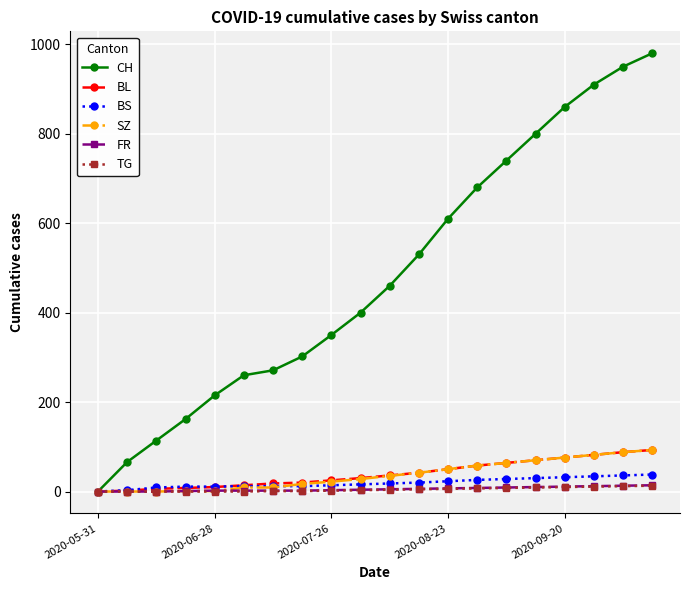

Which series has the widest spread of values?

CH